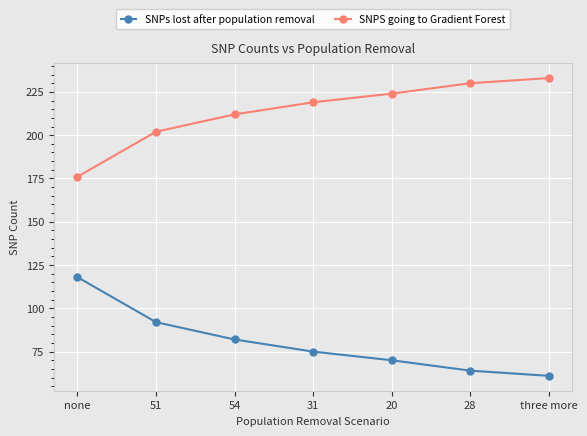

What are all the series names shown in the legend?

SNPs lost after population removal, SNPS going to Gradient Forest